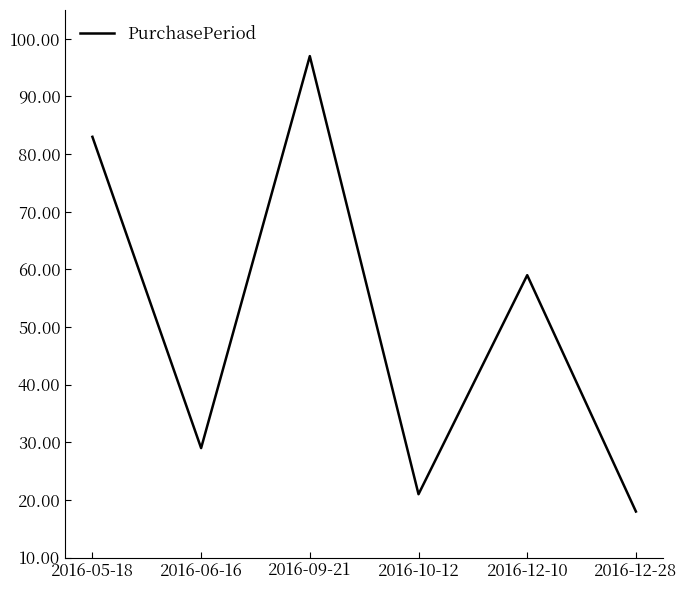

Which has a higher value, 2016-10-12 or 2016-12-10?

2016-12-10